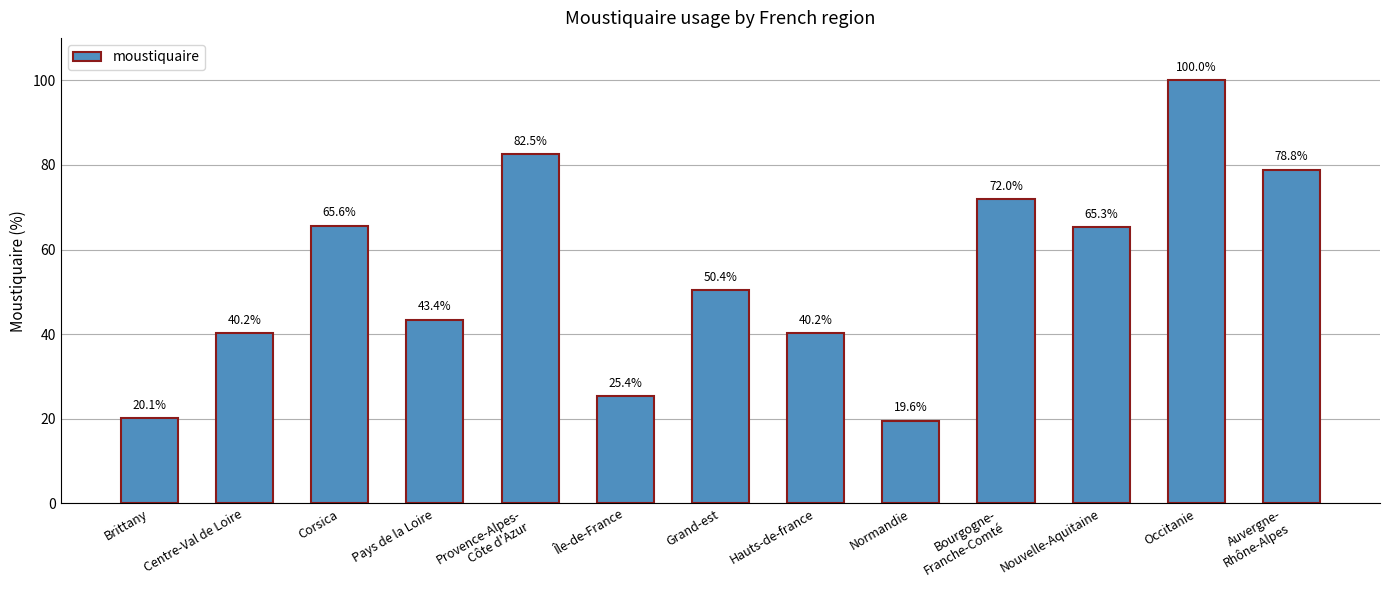

What is the smallest value displayed?

19.6